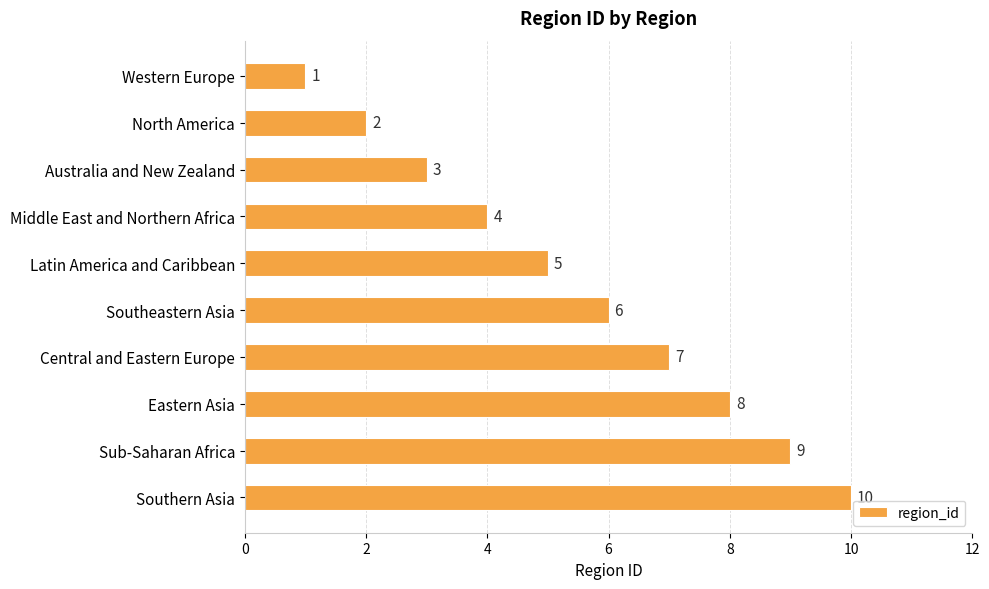

At which category does the chart reach its peak across all series?

Southern Asia